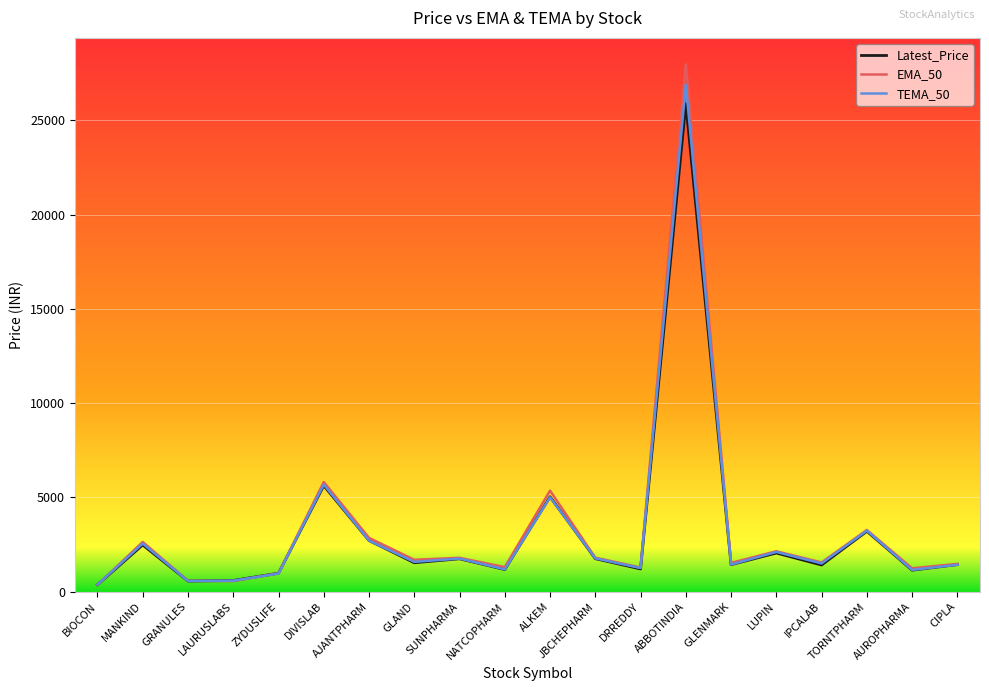

True or false: Latest_Price has more than 2 interior local peaks.

True